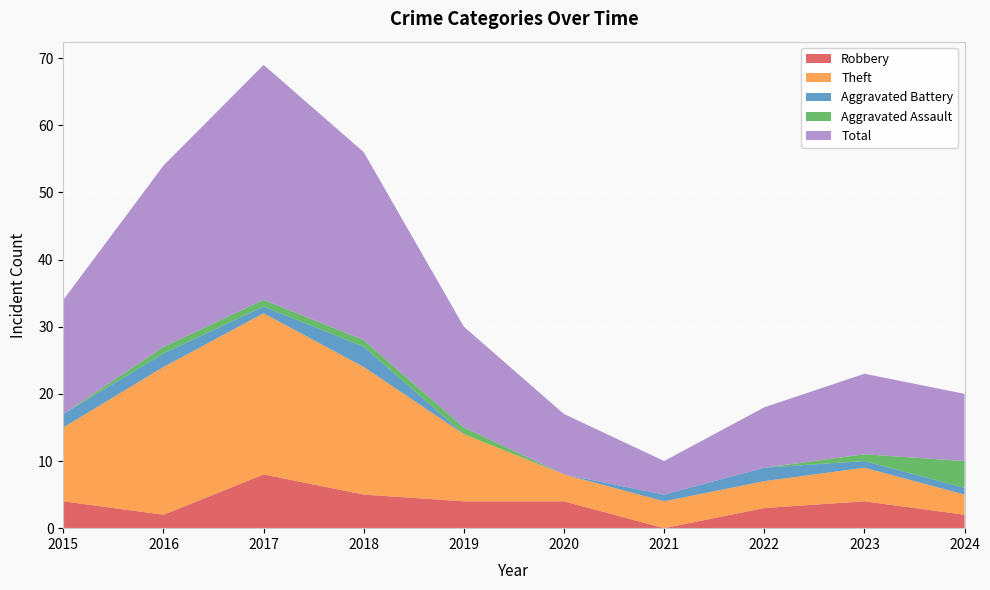

Reading left to right, transcribe all the data shown in this chart.

Robbery: 2015=4	2016=2	2017=8	2018=5	2019=4	2020=4	2021=0	2022=3	2023=4	2024=2
Theft: 2015=11	2016=22	2017=24	2018=19	2019=10	2020=4	2021=4	2022=4	2023=5	2024=3
Aggravated Battery: 2015=2	2016=2	2017=1	2018=3	2019=0	2020=0	2021=1	2022=2	2023=1	2024=1
Aggravated Assault: 2015=0	2016=1	2017=1	2018=1	2019=1	2020=0	2021=0	2022=0	2023=1	2024=4
Total: 2015=17	2016=27	2017=35	2018=28	2019=15	2020=9	2021=5	2022=9	2023=12	2024=10